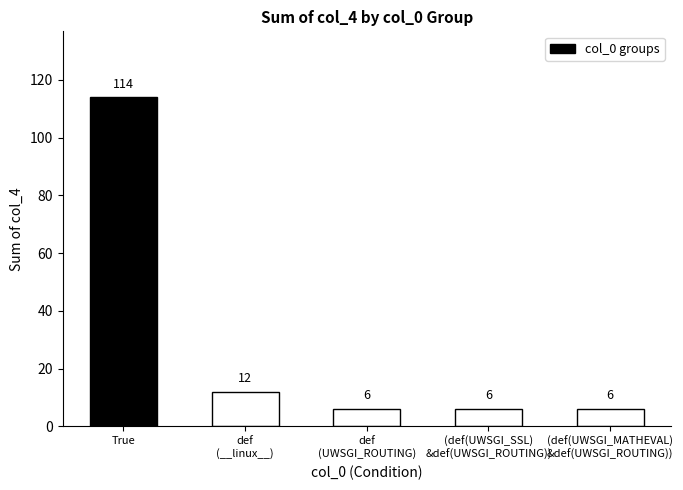

The chart shows a value of 31 at True. True or false?

False